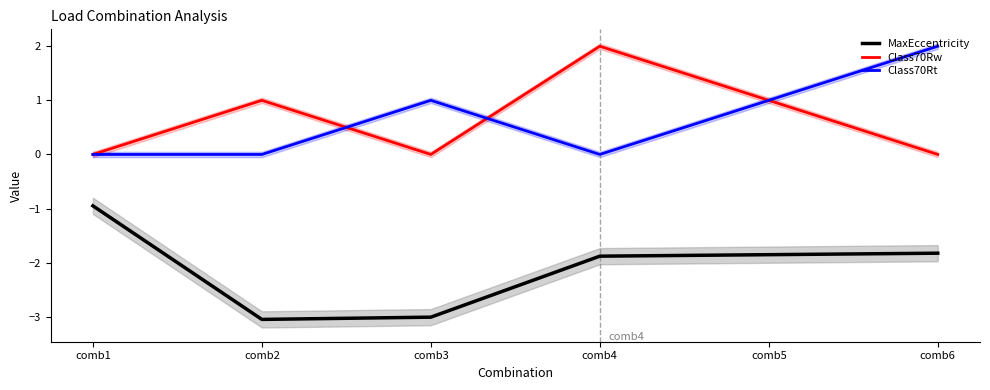

Which series changed the most between comb1 and comb5?

Class70Rw